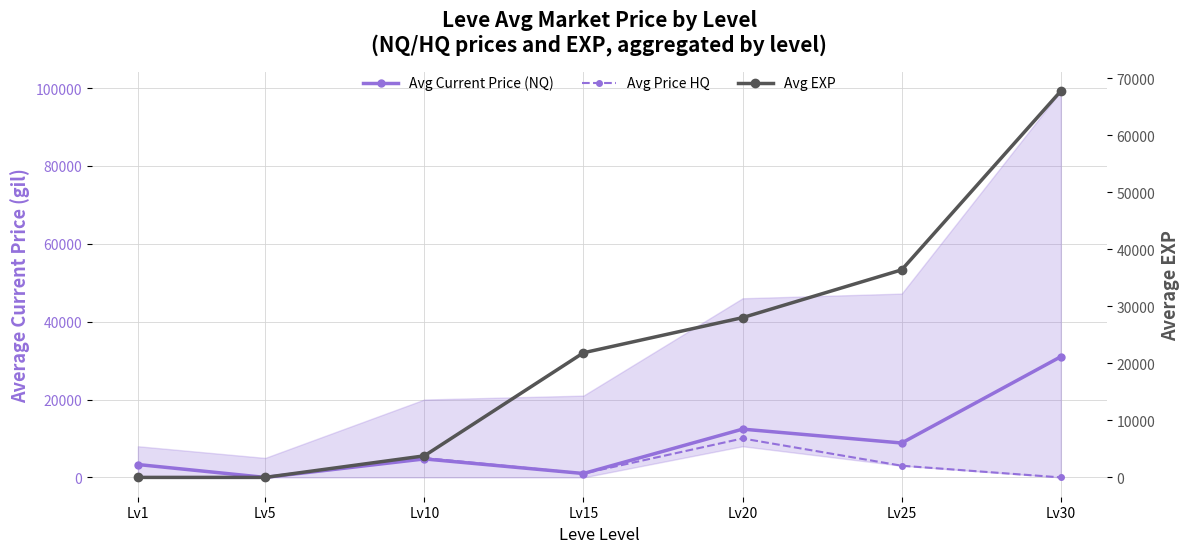

Is the value of Avg EXP at Lv20 greater than the value of Avg Current Price (NQ) at Lv30?

No